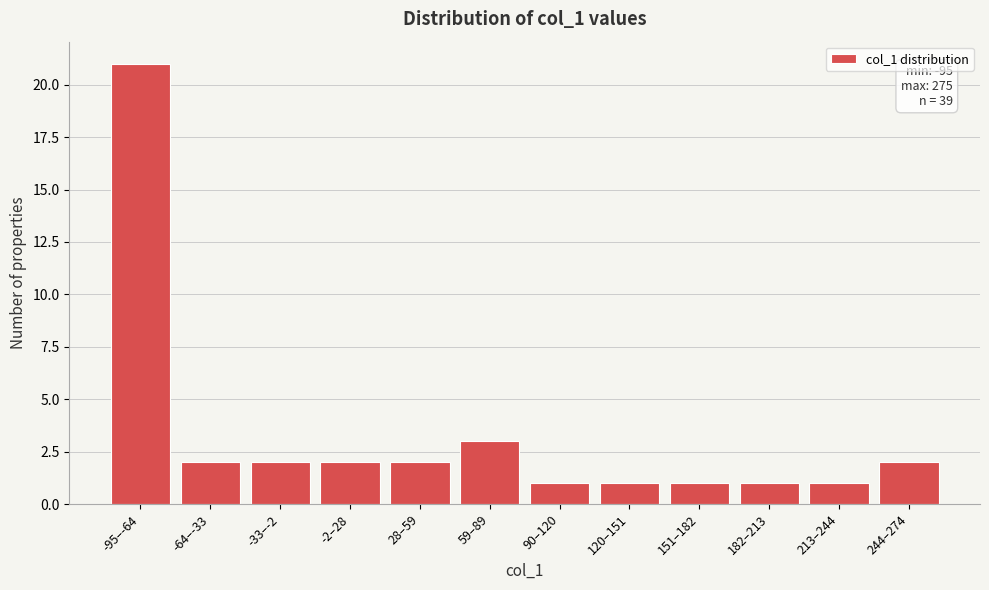

Reading left to right, what are all the values shown in this chart?

-95–-64=21	-64–-33=2	-33–-2=2	-2–28=2	28–59=2	59–89=3	90–120=1	120–151=1	151–182=1	182–213=1	213–244=1	244–274=2